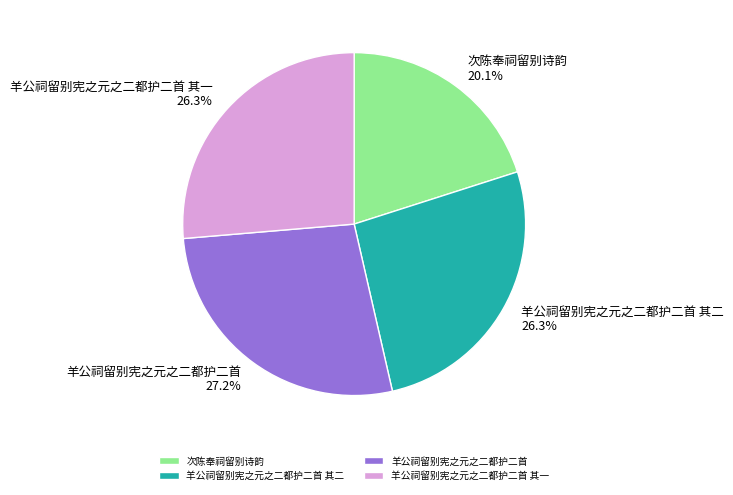

Which slice is the largest?

羊公祠留别宪之元之二都护二首